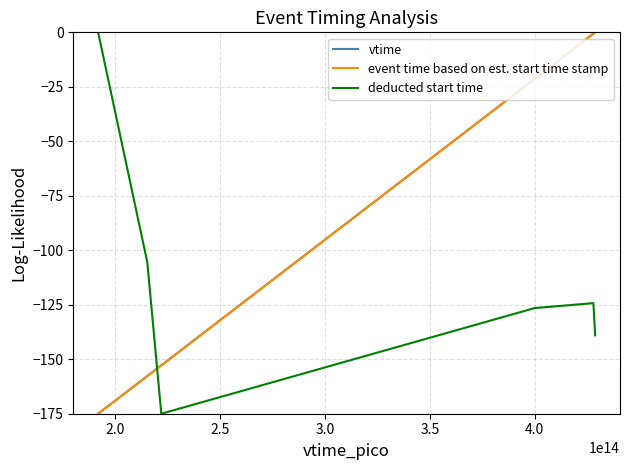

What is the minimum value for event time based on est. start time stamp?

-175.0